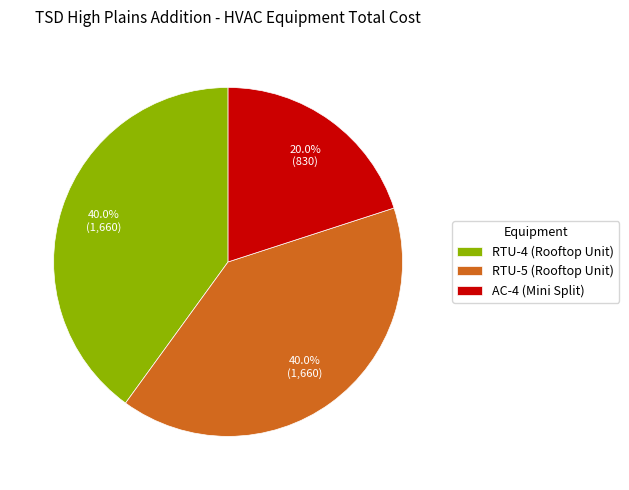

To the nearest percent, what percentage of the pie is RTU-5 (Rooftop Unit)?

40%